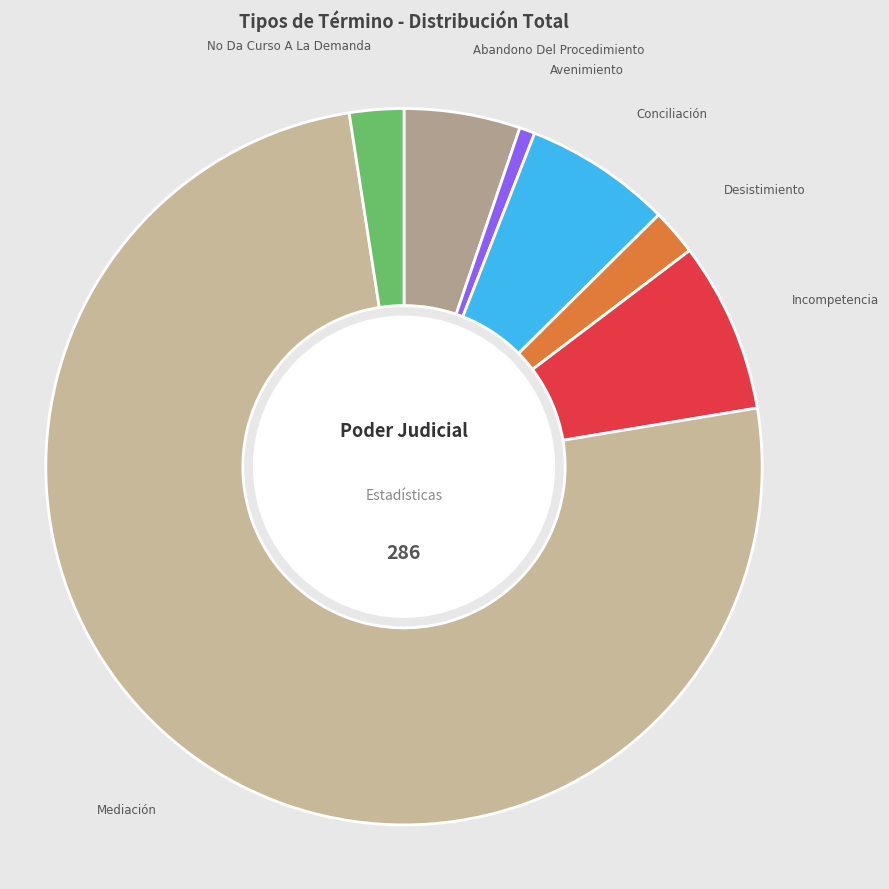

Approximately how many times larger is the value at Incompetencia compared to Avenimiento?

11.0